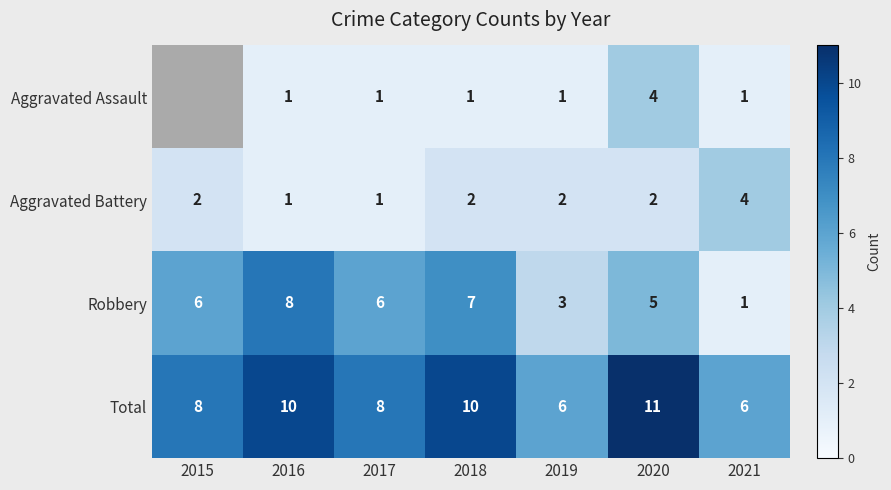

At 2020, list the series in order from largest to smallest.

Total, Robbery, Aggravated Assault, Aggravated Battery